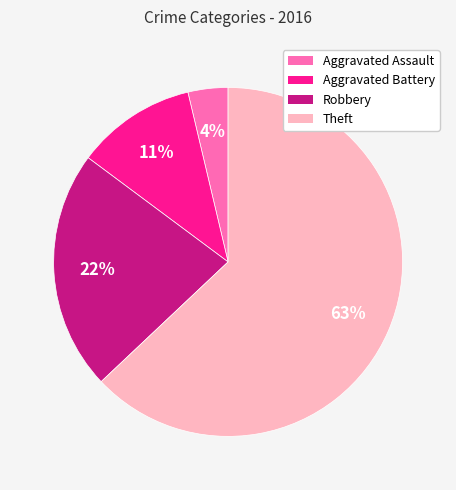

To the nearest percent, what is the difference between the Aggravated Battery and Theft slice percentages?

52%